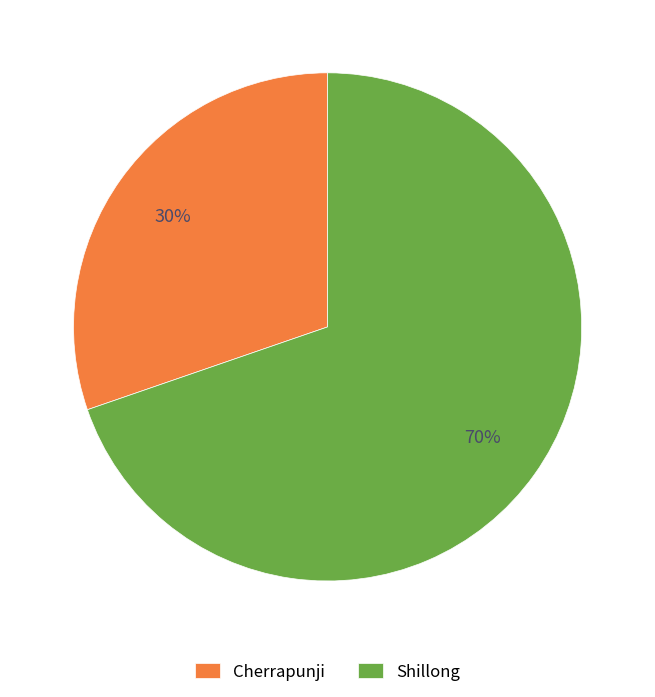

Between Cherrapunji and Shillong, which is larger?

Shillong